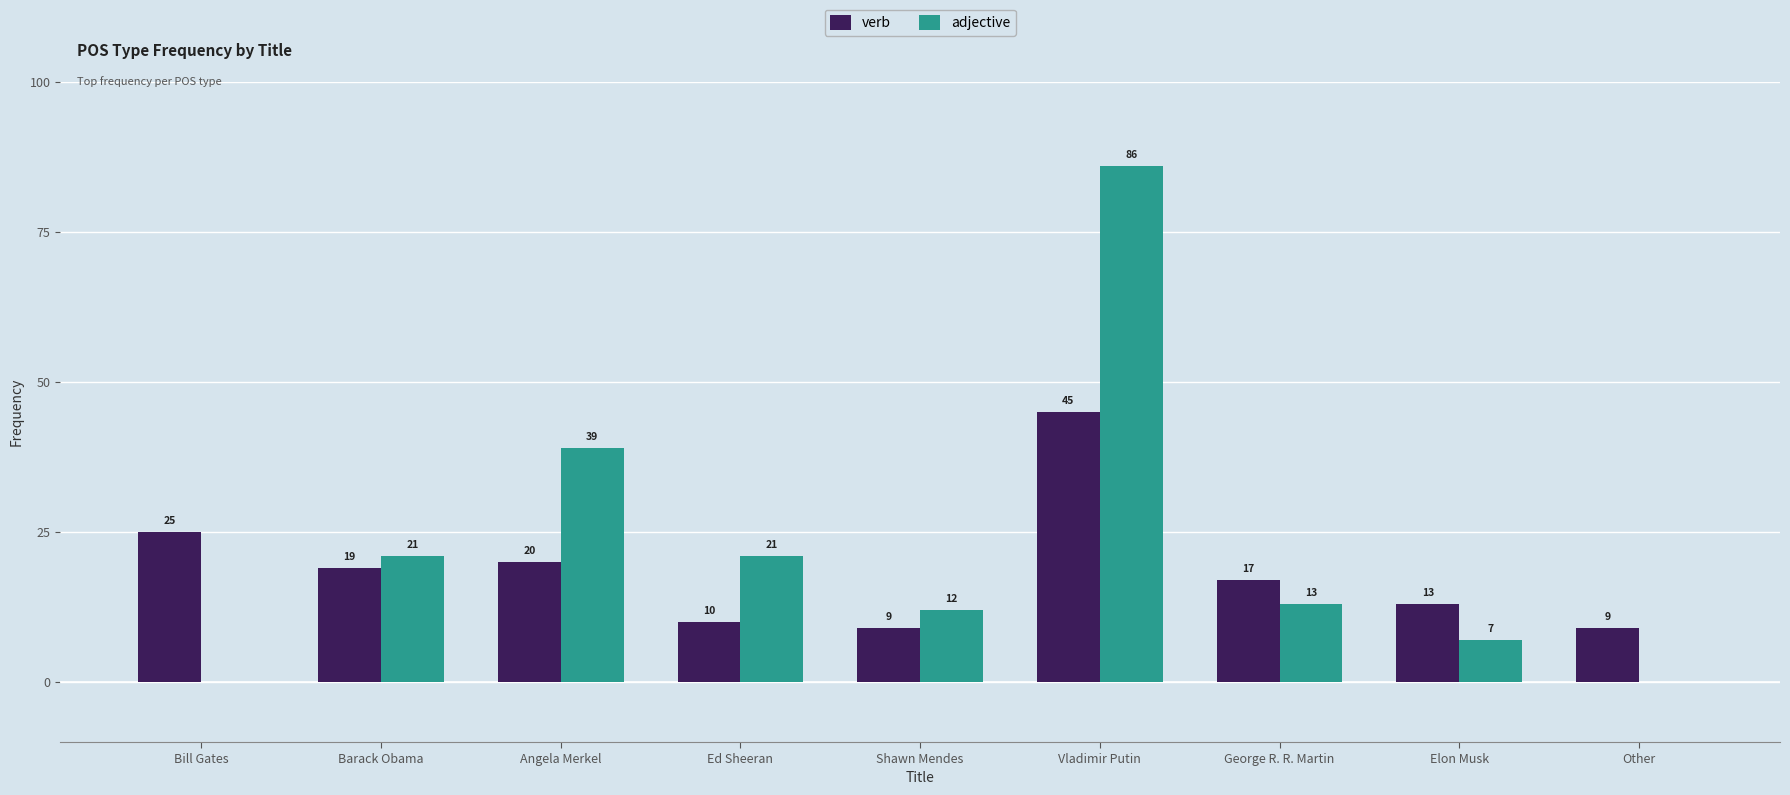

Are the bars horizontal?

No